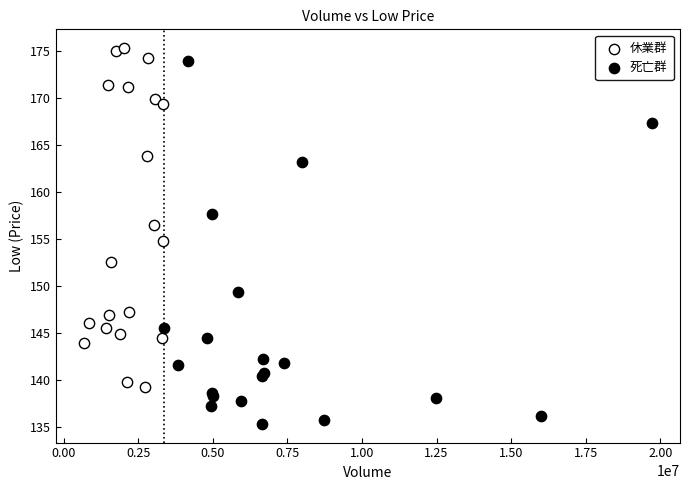

Which series has the widest spread of Y values?

死亡群